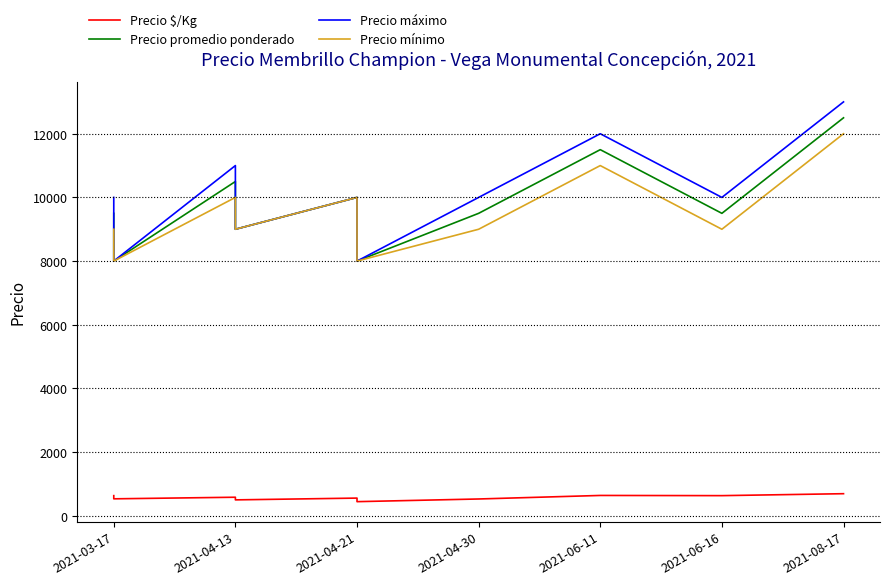

What is the label of the 6th point from the left?

2021-04-21